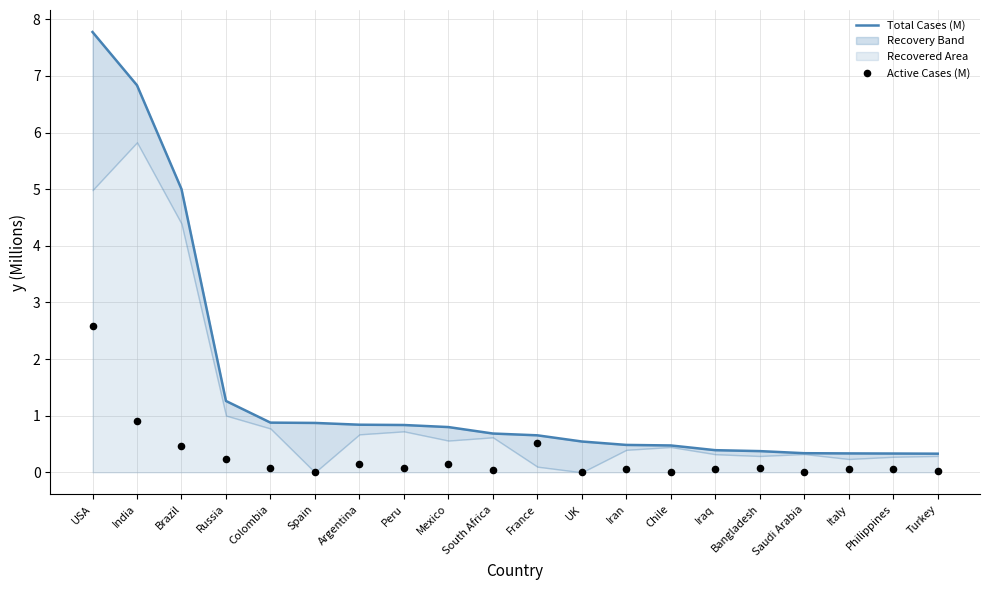

Is the value of Active Cases (M) at South Africa greater than the value of Total Cases (M) at USA?

No